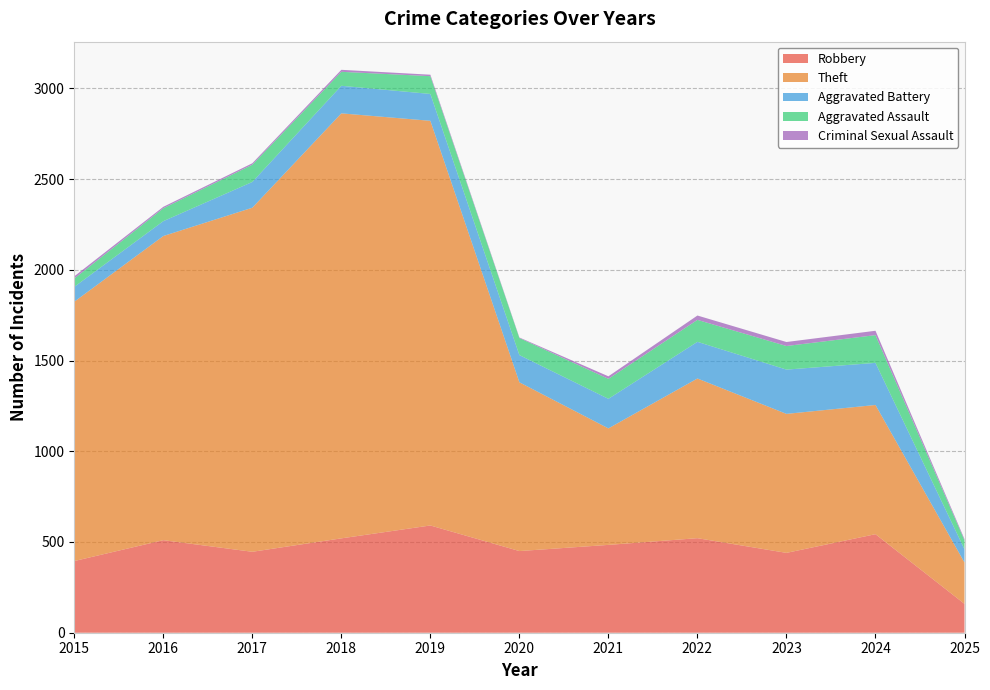

Reading left to right, what are all the values shown in this chart?

Robbery: 2015=395	2016=510	2017=446	2018=520	2019=591	2020=450	2021=484	2022=521	2023=440	2024=543	2025=159
Theft: 2015=1429	2016=1676	2017=1896	2018=2342	2019=2230	2020=930	2021=642	2022=880	2023=766	2024=712	2025=228
Aggravated Battery: 2015=82	2016=82	2017=142	2018=152	2019=148	2020=150	2021=163	2022=202	2023=244	2024=232	2025=73
Aggravated Assault: 2015=46	2016=71	2017=95	2018=77	2019=98	2020=94	2021=110	2022=121	2023=130	2024=153	2025=49
Criminal Sexual Assault: 2015=12	2016=8	2017=8	2018=11	2019=8	2020=3	2021=14	2022=24	2023=22	2024=24	2025=7